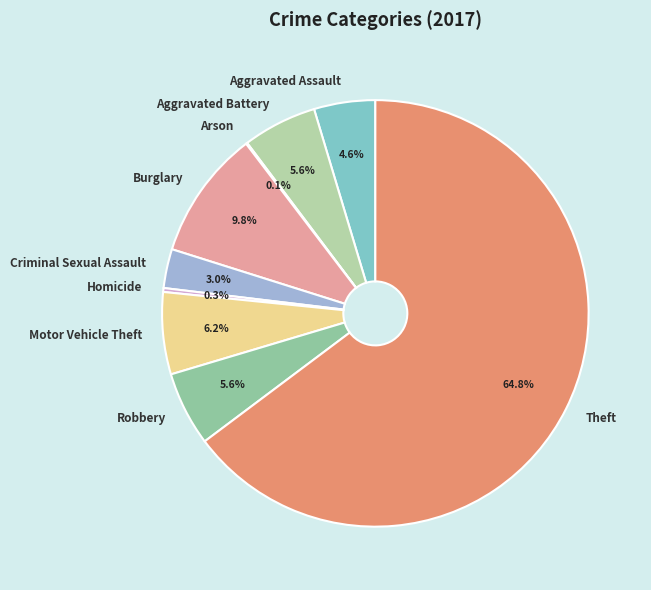

How much of the chart is everything except Criminal Sexual Assault?

97.0%